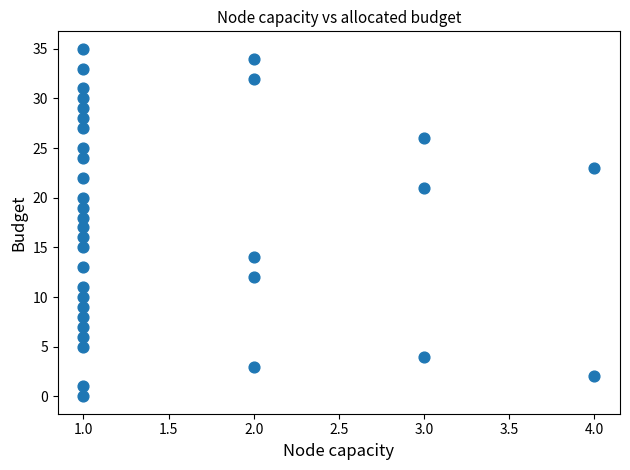

What is the range of Y values (max minus min)?

35